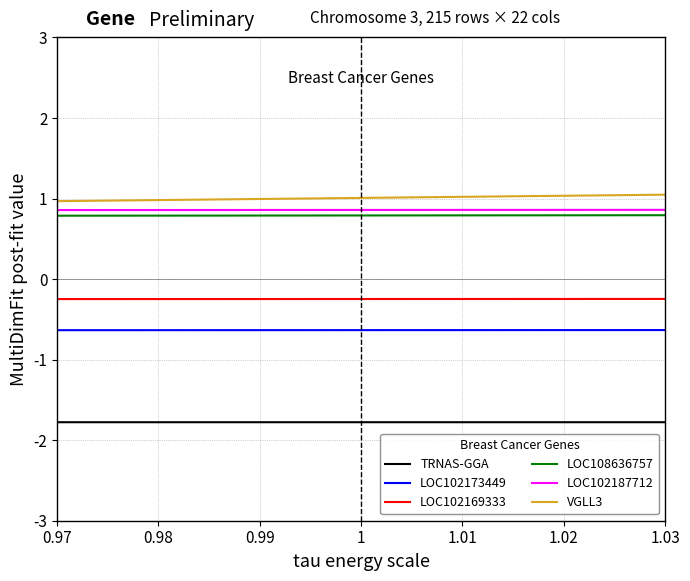

What is the value of the LOC102173449 point at the 2nd from the left?

-0.6